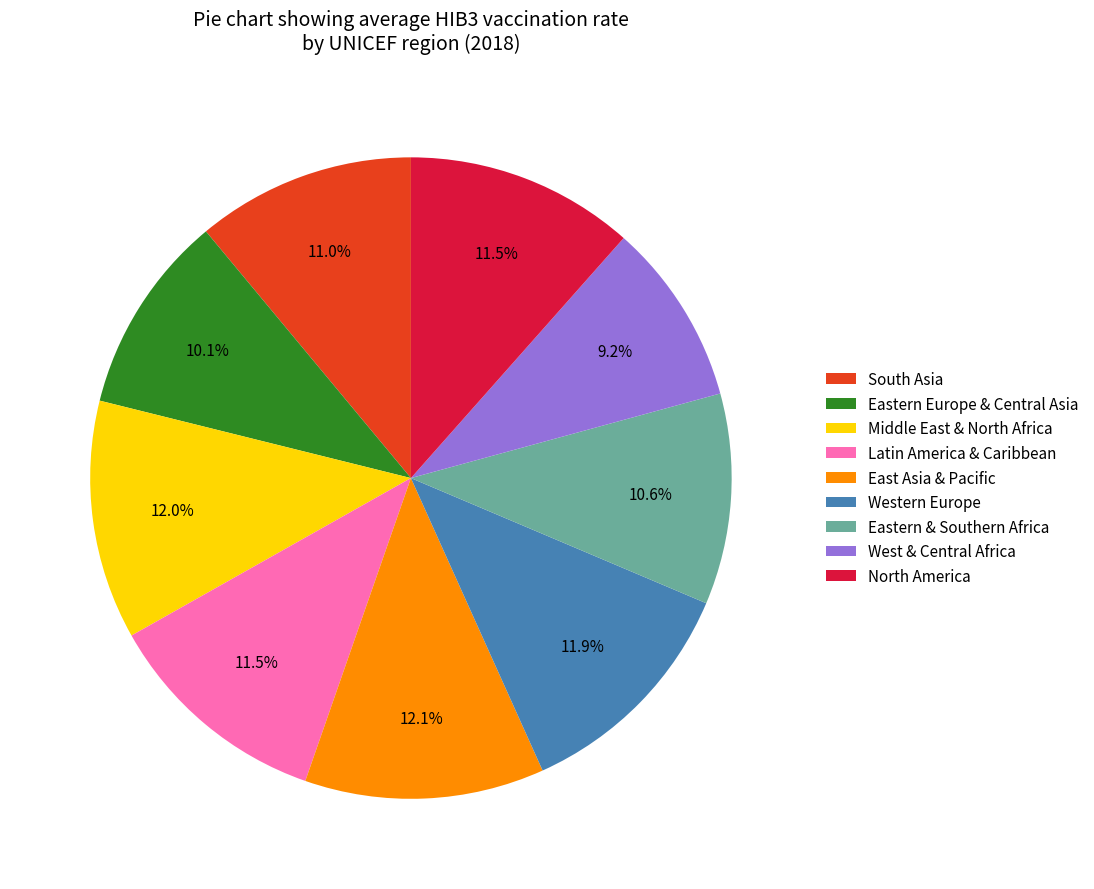

To the nearest percent, what portion does West & Central Africa represent?

9%